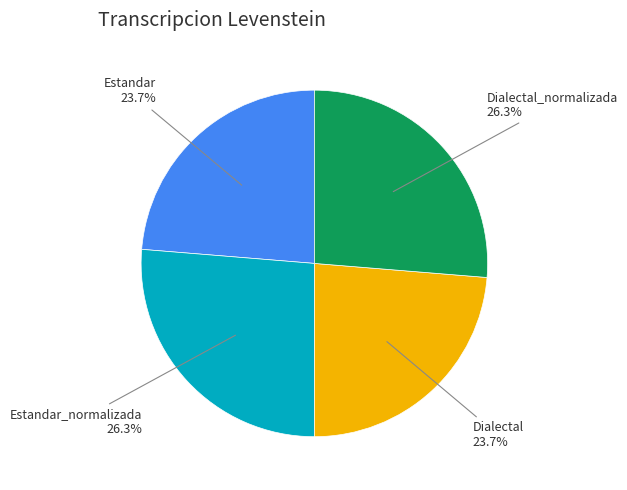

To the nearest percent, what is the difference between the largest and smallest slice percentages?

3%